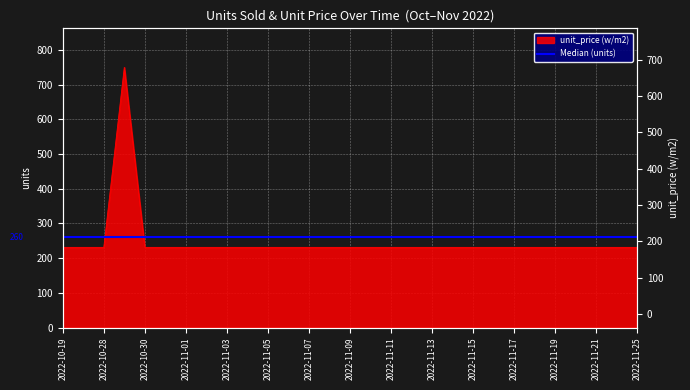

The chart shows a value of 231.0 at 2022-11-12. True or false?

True